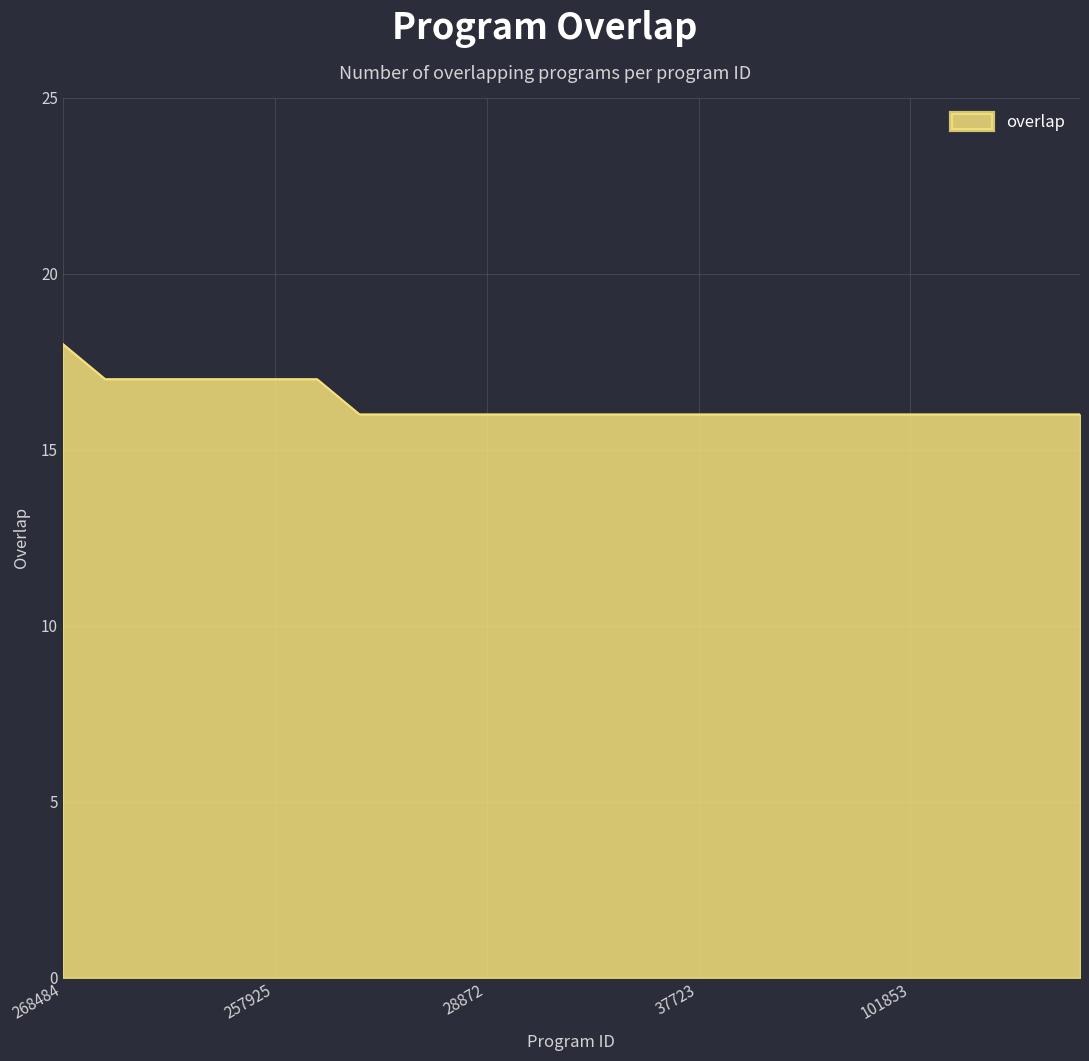

What is the minimum value shown in the chart?

16